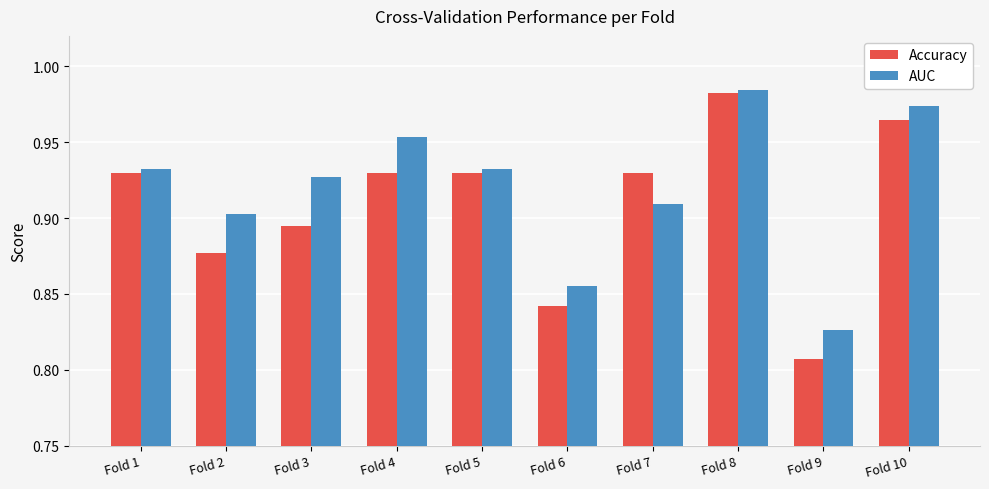

At how many categories does at least one series exceed 0?

10